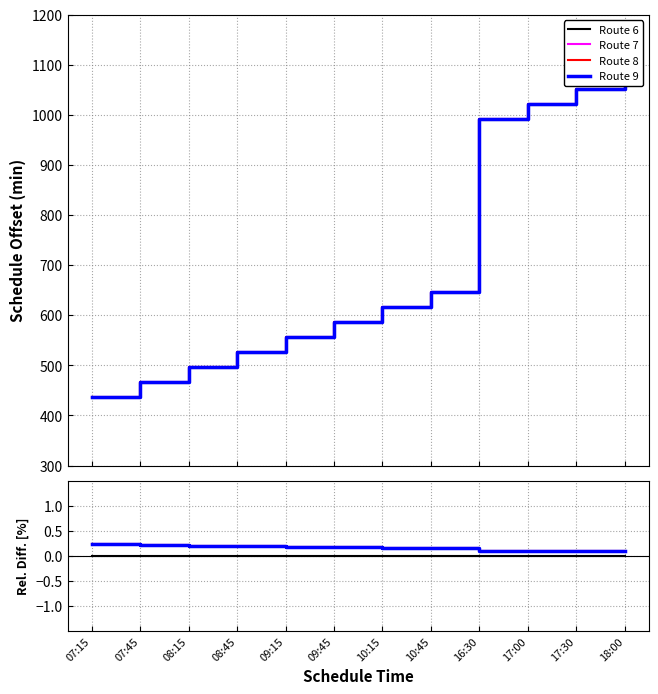

Reading left to right, what are all the values shown in this chart?

Route 6: 0.0	0.0	0.0	0.0	0.0	0.0	0.0	0.0	0.0	0.0	0.0	0.0
Route 7: 0.2	0.2	0.2	0.2	0.2	0.2	0.2	0.2	0.1	0.1	0.1	0.1
Route 8: 0.2	0.2	0.2	0.2	0.2	0.2	0.2	0.2	0.1	0.1	0.1	0.1
Route 9: 0.2	0.2	0.2	0.2	0.2	0.2	0.2	0.2	0.1	0.1	0.1	0.1